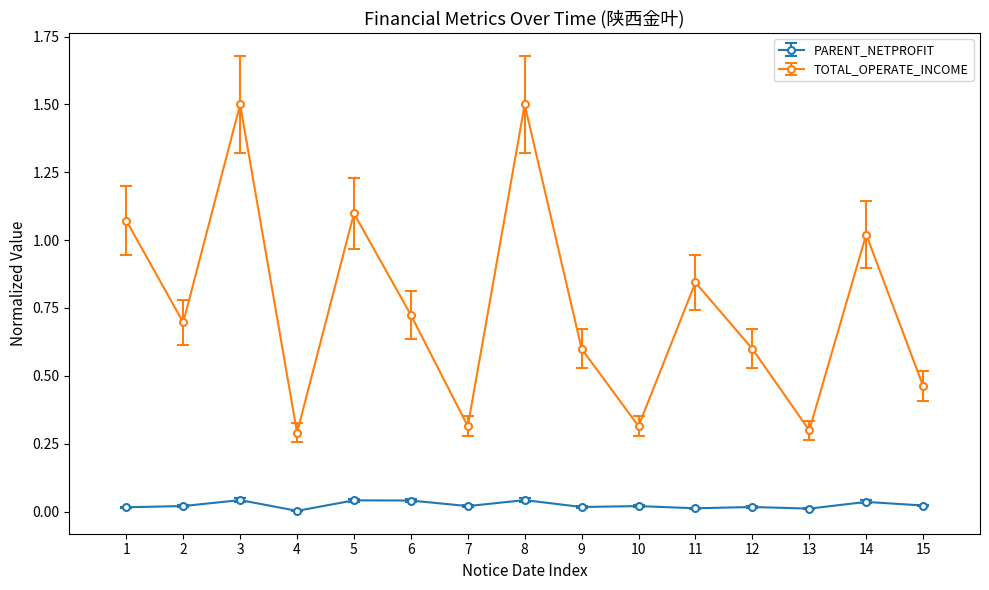

List the series in order of their peak value, highest first.

TOTAL_OPERATE_INCOME, PARENT_NETPROFIT